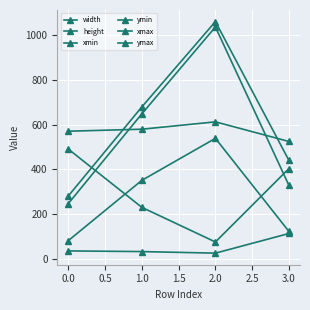

Does the chart have visible grid lines?

Yes